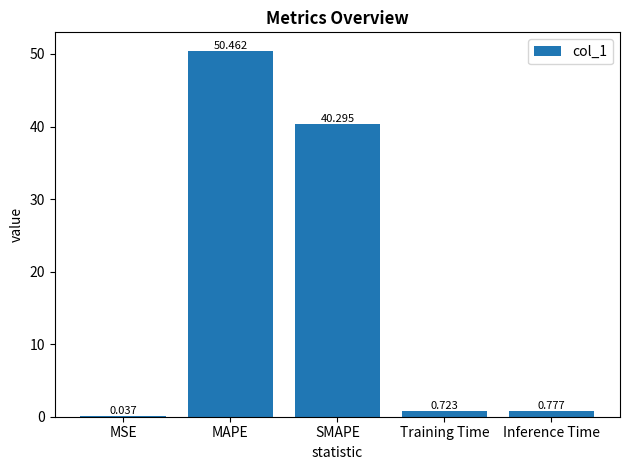

Which category has the highest value across all series?

MAPE